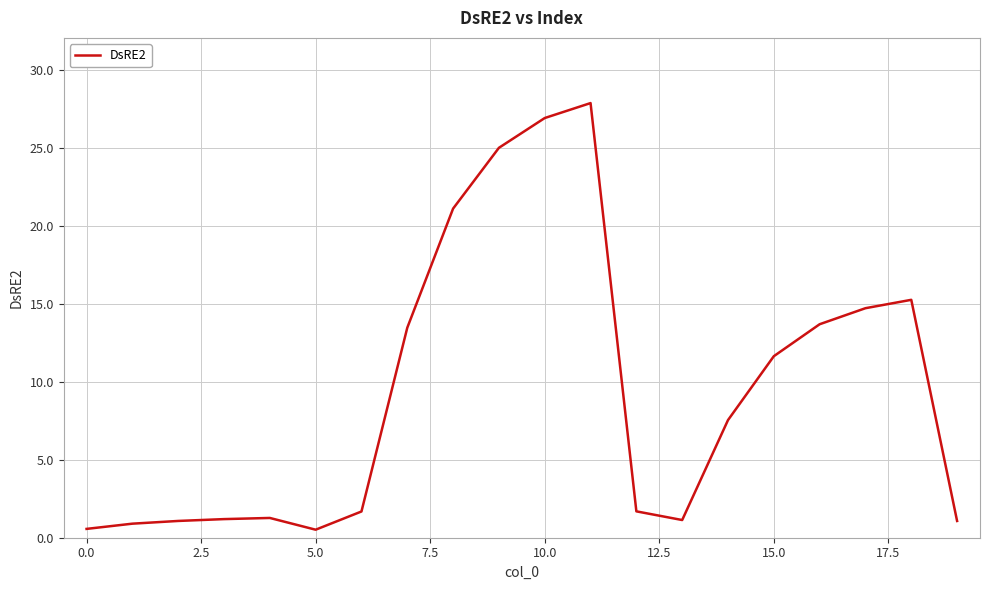

What is the difference between the maximum and minimum values?

27.3